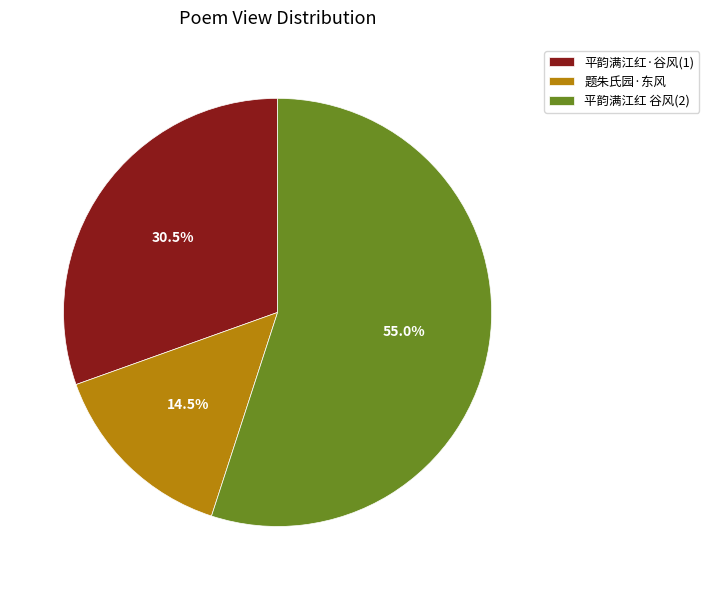

How much of the chart is everything except 平韵满江红 谷风(2)?

45.0%